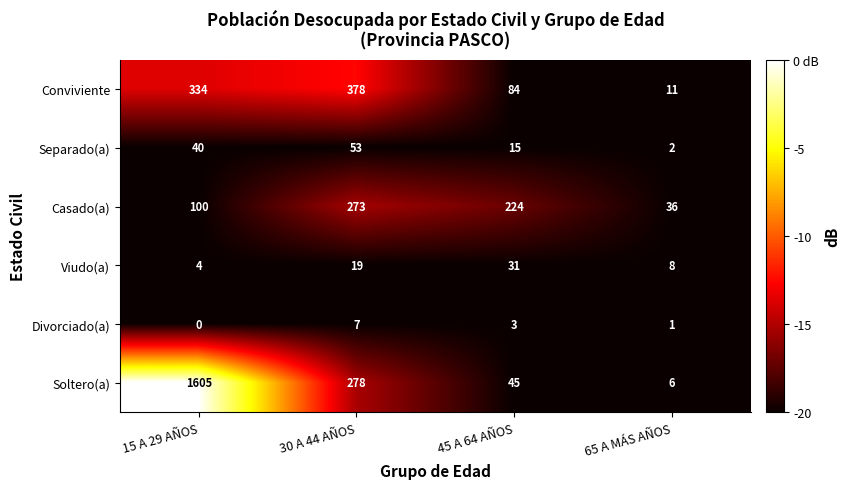

At which label does Soltero(a) reach its peak?

15 A 29 AÑOS